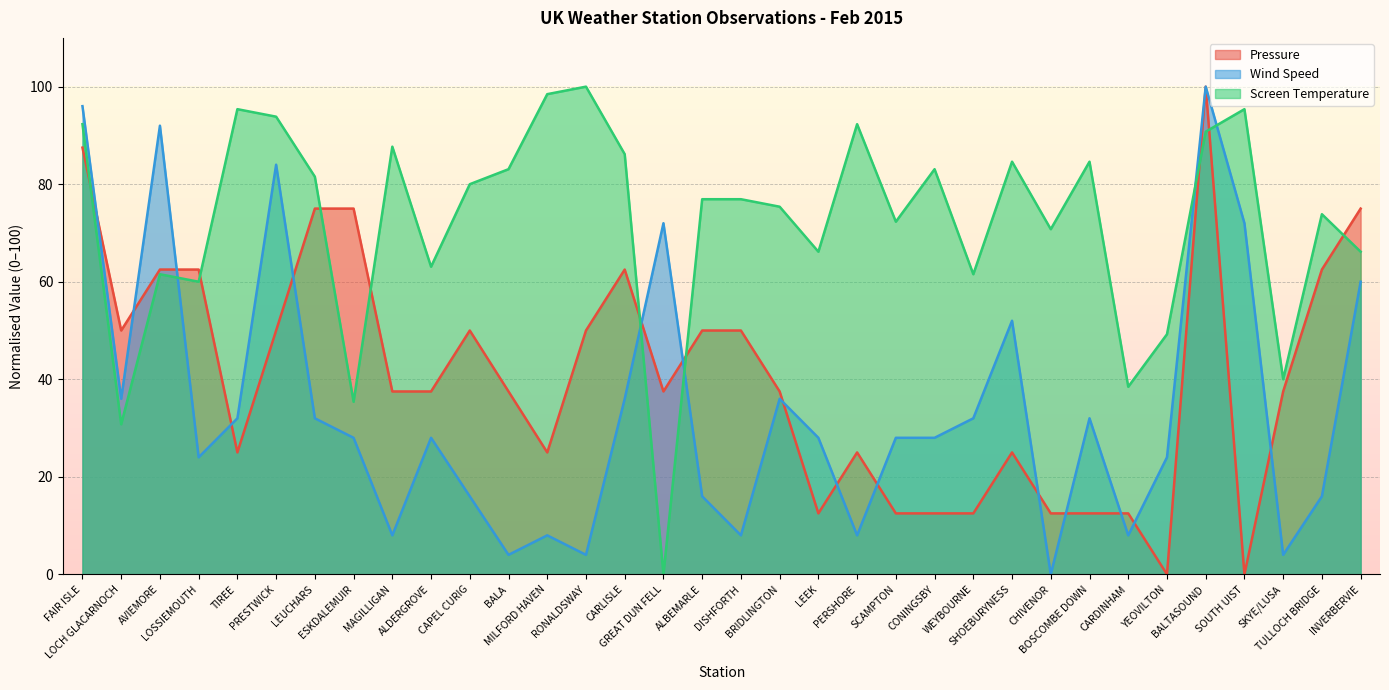

Where is Pressure nearest to the value 50?

LOCH GLACARNOCH